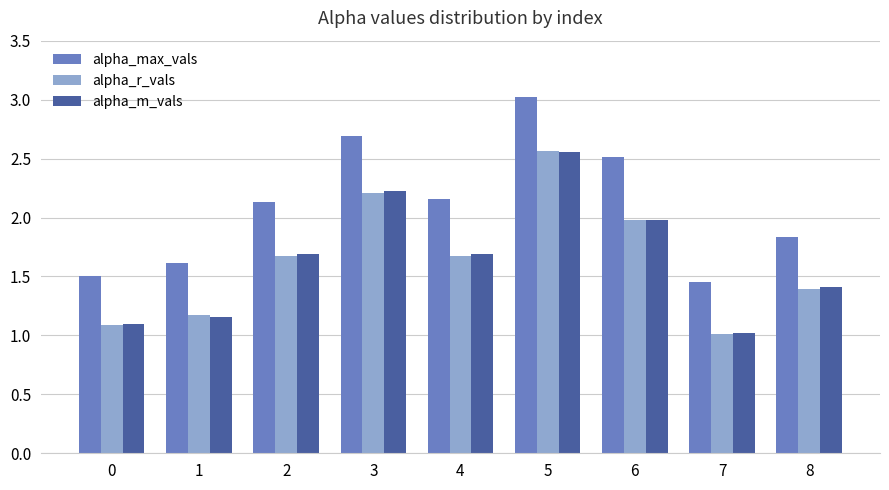

What is the spread (max minus min) of values at 1?

0.5